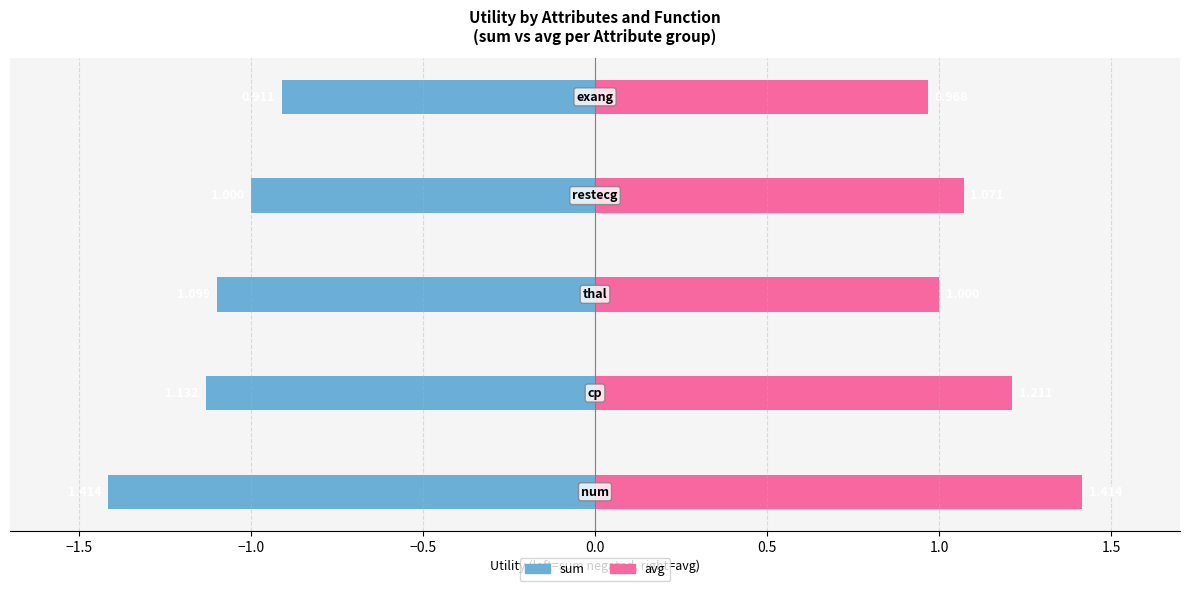

Which series has the largest total across all categories?

avg